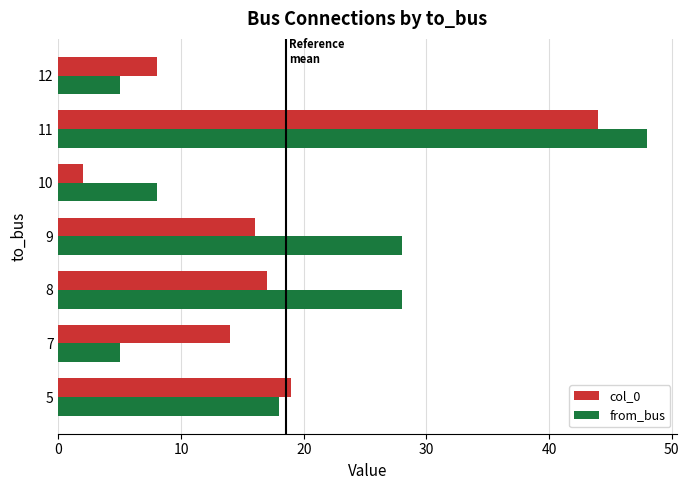

At which label does from_bus reach its peak?

11